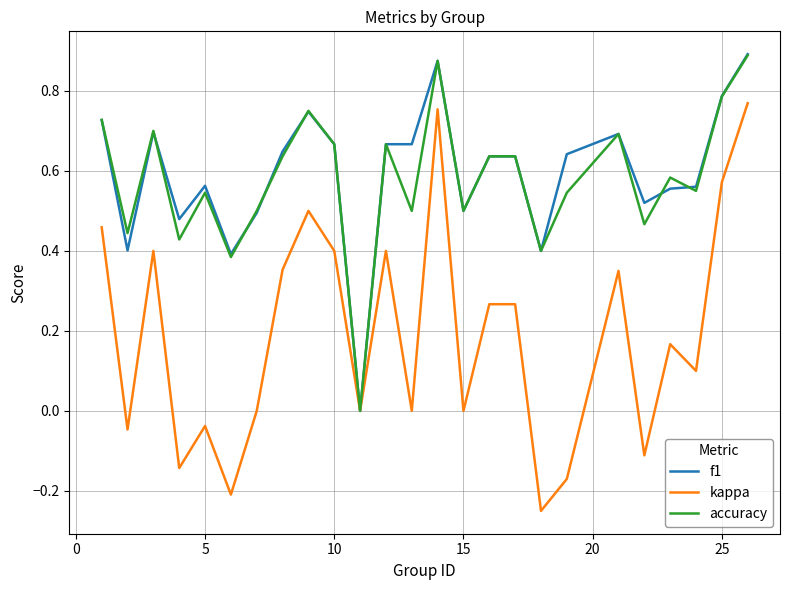

Which series has the widest spread of values?

kappa